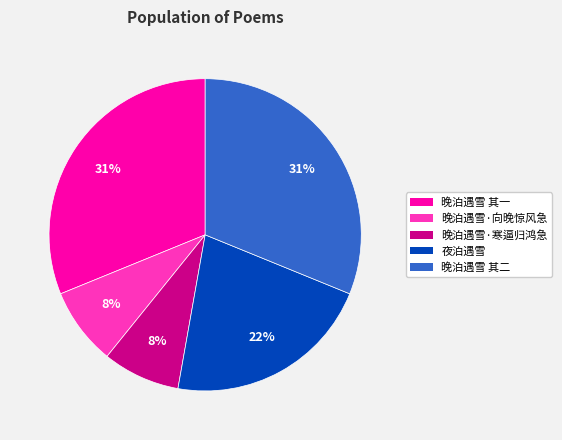

Approximately how many times larger is the value at 晚泊遇雪·寒逼归鸿急 compared to 晚泊遇雪 其一?

0.3